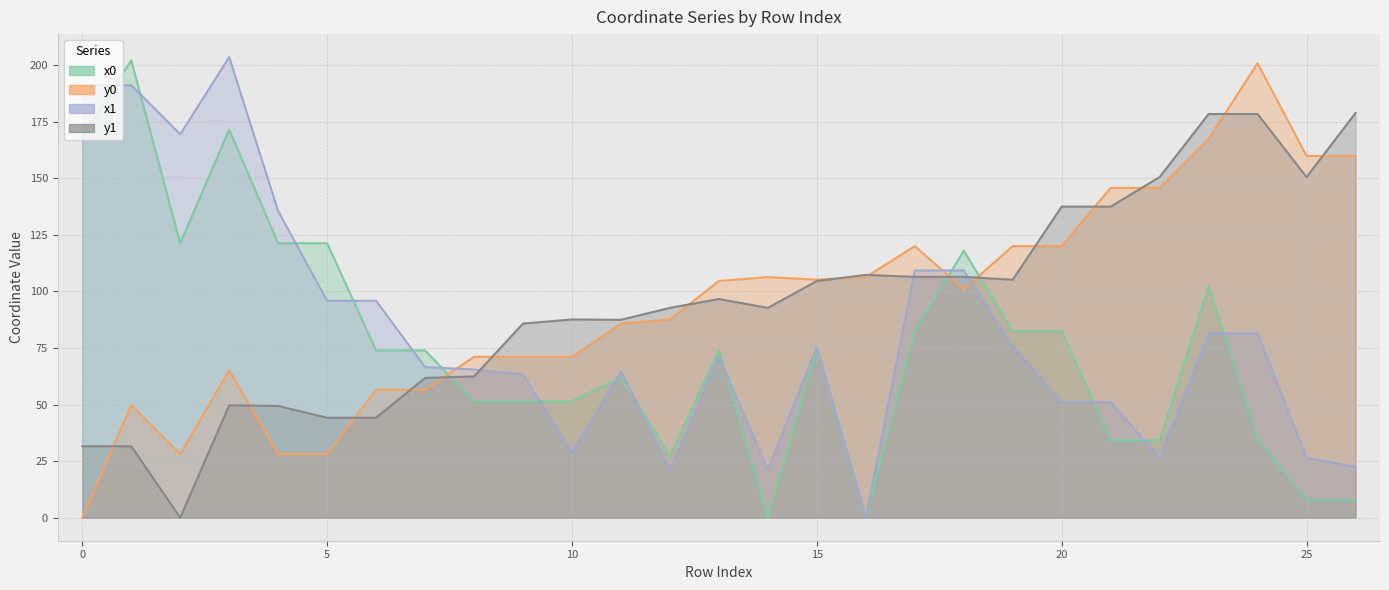

Is it true that y0 equals 106.4 at 16?

True